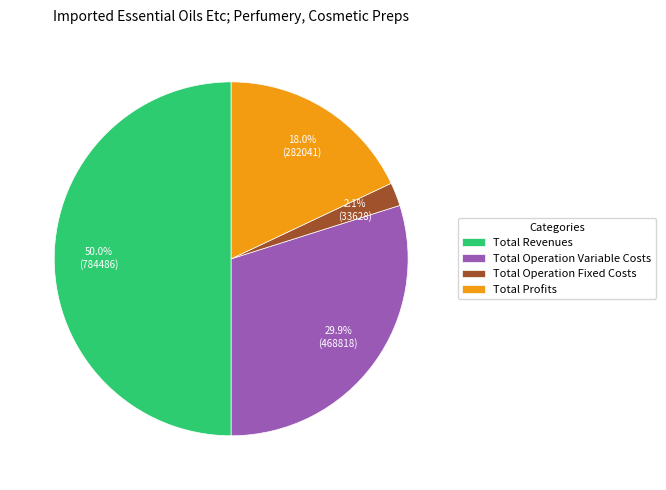

Rank the categories by value from lowest to highest.

Total Operation Fixed Costs, Total Profits, Total Operation Variable Costs, Total Revenues